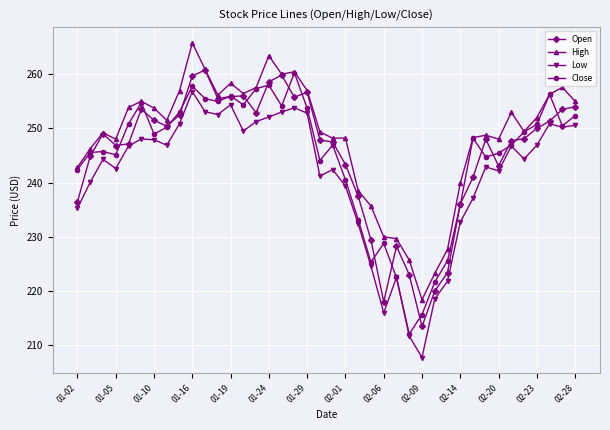

What is the minimum value for Close?

212.1